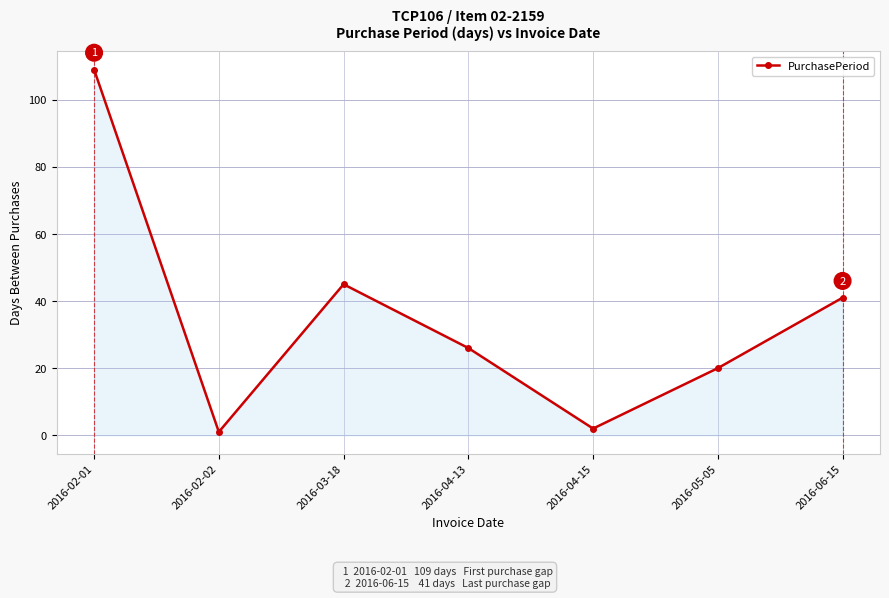

What value does the data have at 2016-04-13, to the nearest 50?

50